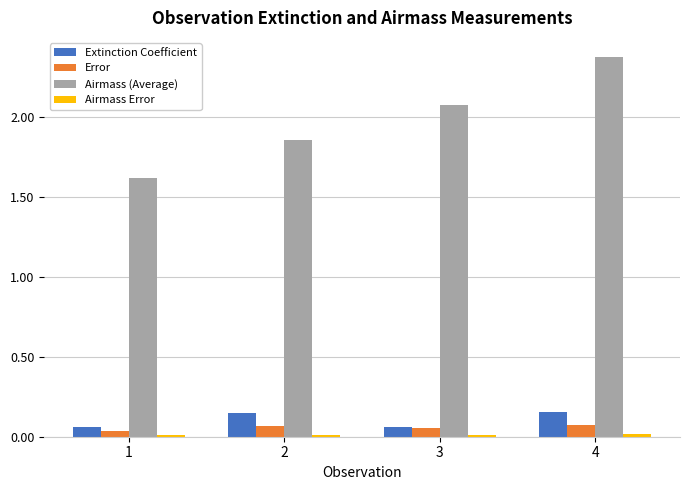

The Extinction Coefficient series shows 0.1 at 2. True or false?

True